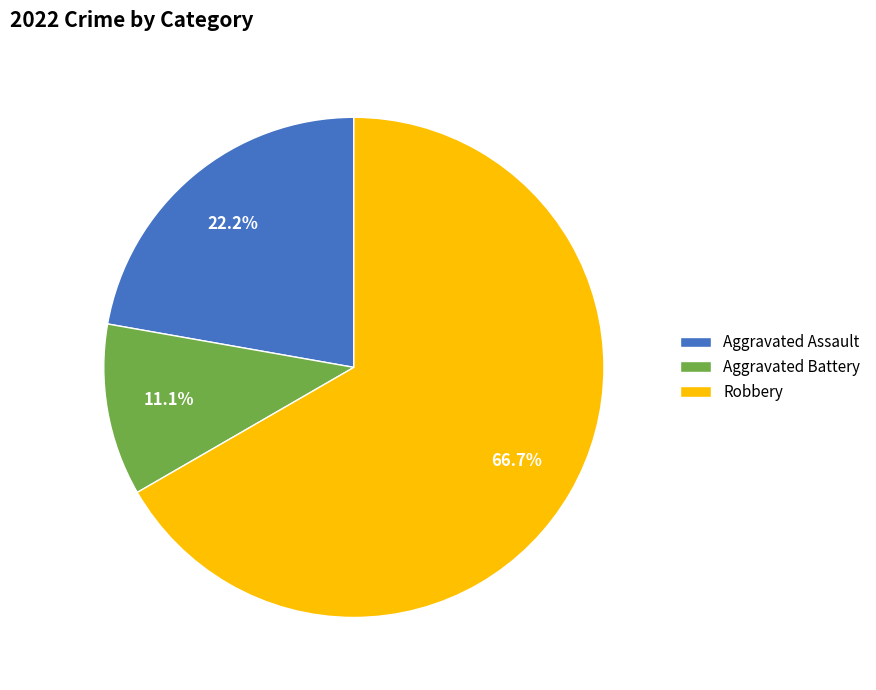

Rank the categories by value from lowest to highest.

Aggravated Battery, Aggravated Assault, Robbery